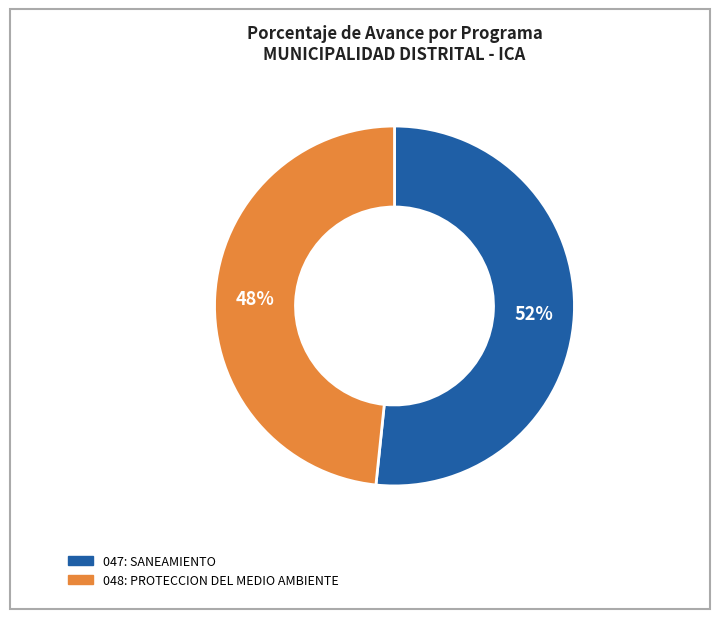

What percentage is the 048: PROTECCION DEL MEDIO AMBIENTE slice, to the nearest percent?

48%